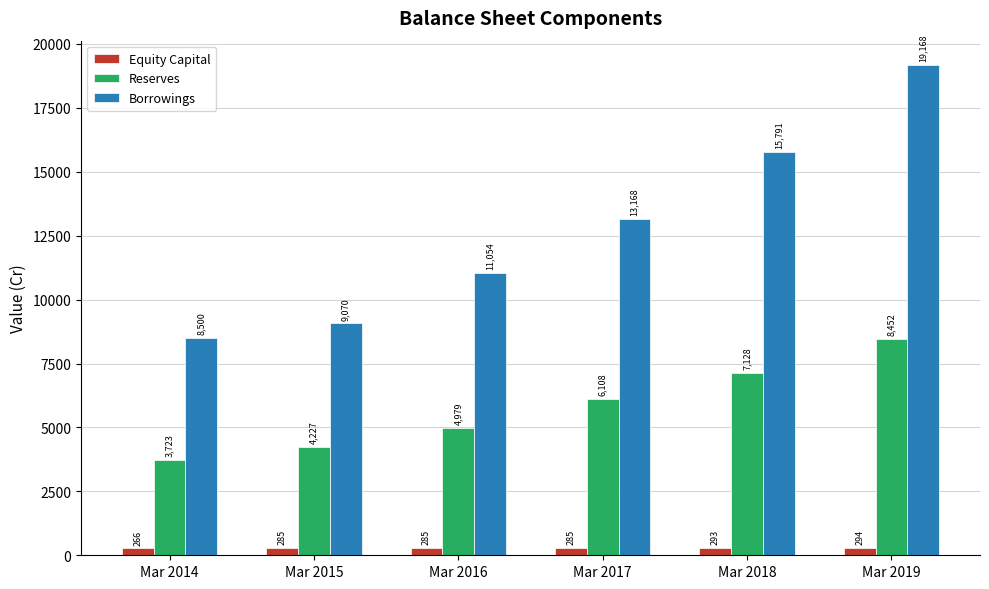

Reading right to left, extract all data points from this chart.

Equity Capital: Mar 2019=294	Mar 2018=293	Mar 2017=285	Mar 2016=285	Mar 2015=285	Mar 2014=266
Reserves: Mar 2019=8452	Mar 2018=7128	Mar 2017=6108	Mar 2016=4979	Mar 2015=4227	Mar 2014=3723
Borrowings: Mar 2019=19168	Mar 2018=15791	Mar 2017=13168	Mar 2016=11054	Mar 2015=9070	Mar 2014=8500